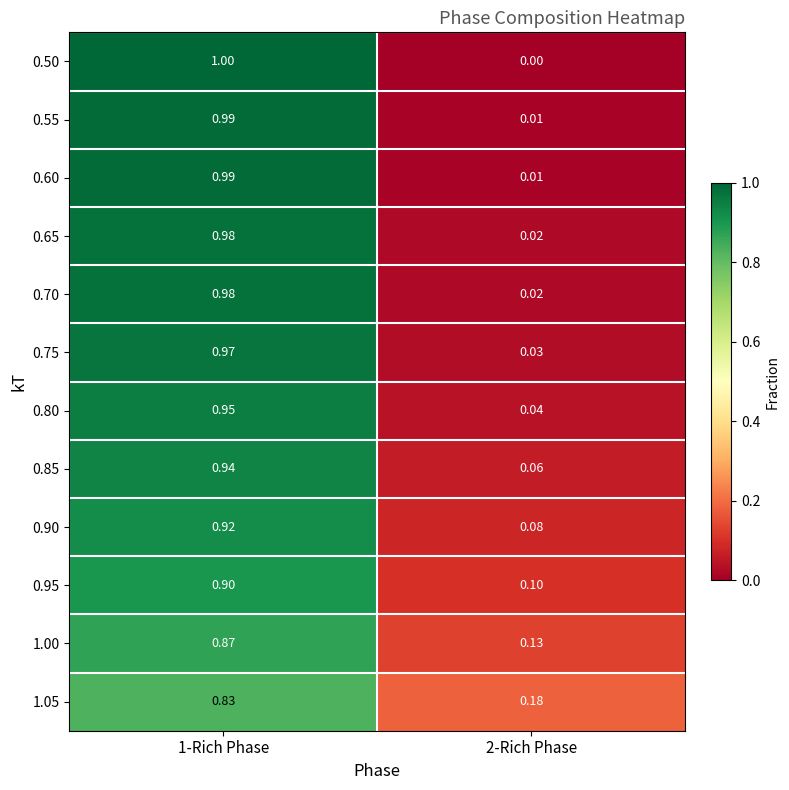

Is the value of 0.85 at 1-Rich Phase greater than the value of 0.60 at 1-Rich Phase?

No